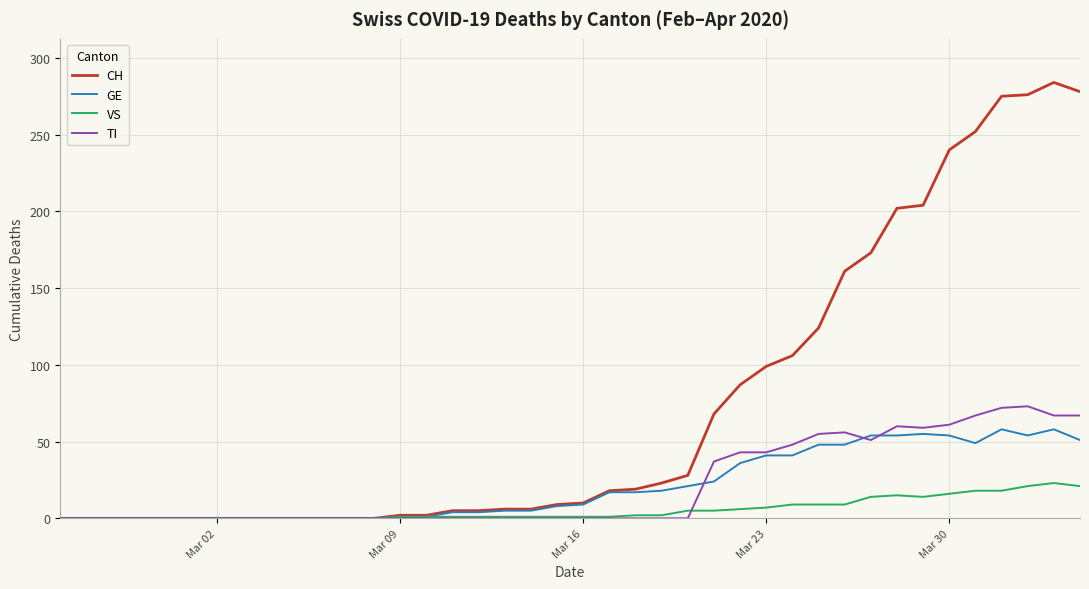

Which series has the widest spread of values?

CH